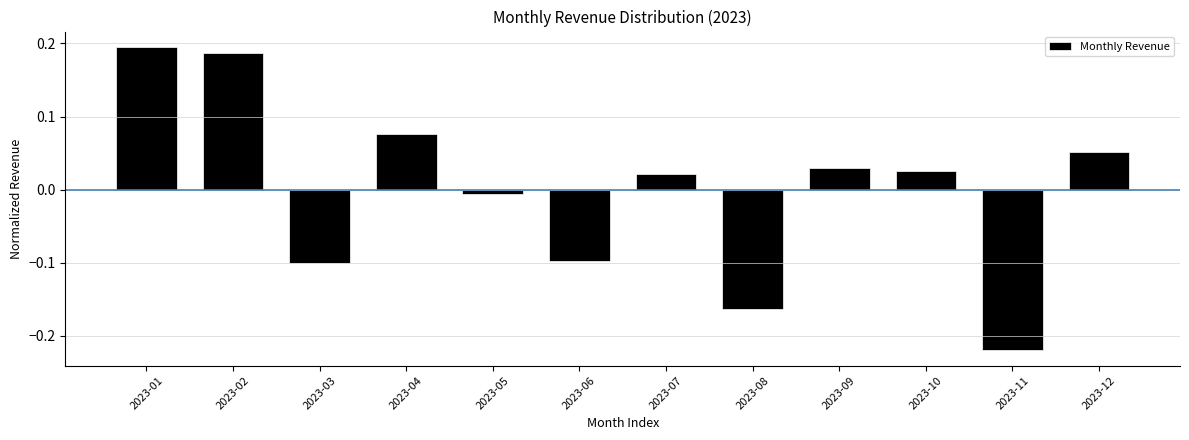

Where is the data nearest to the value 0?

2023-05